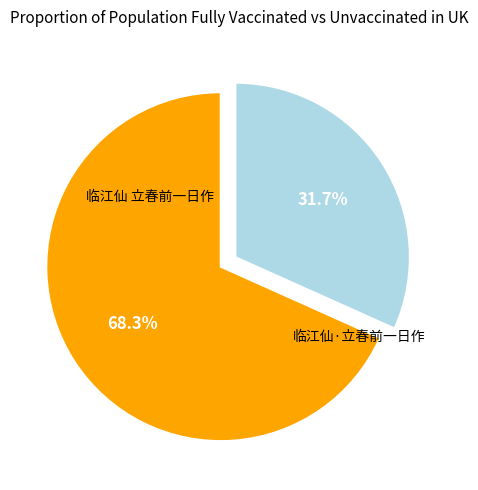

Does 临江仙 立春前一日作 represent more than half of the total?

Yes